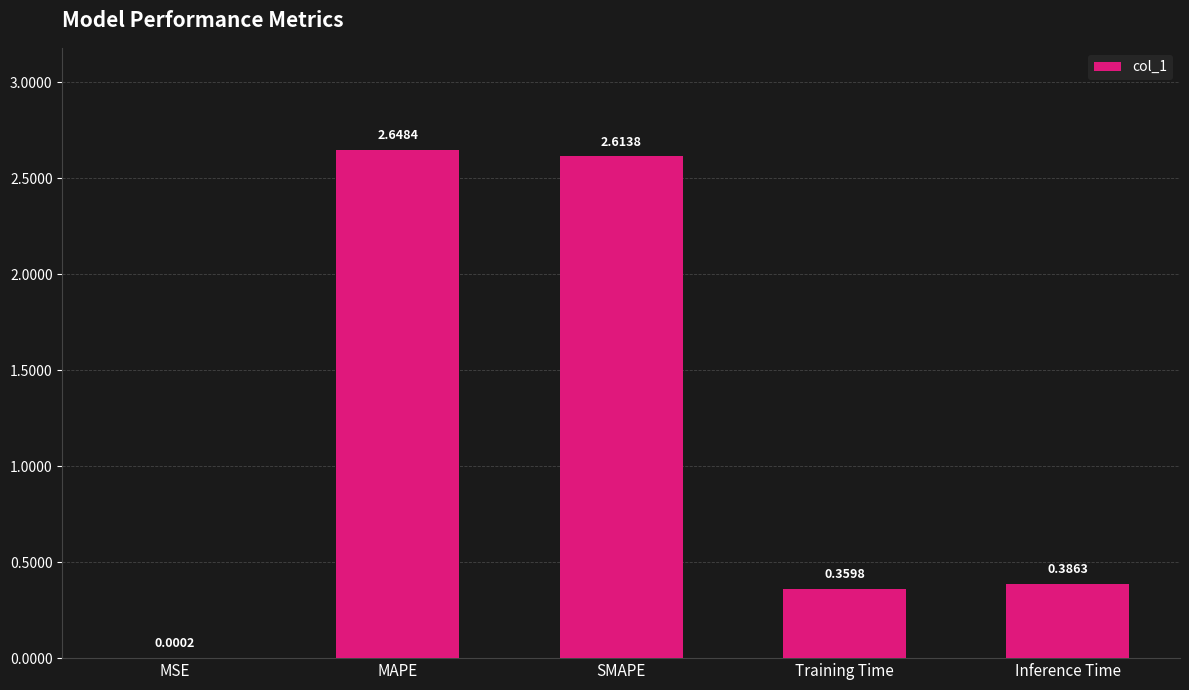

What is the sum of all values?

6.0